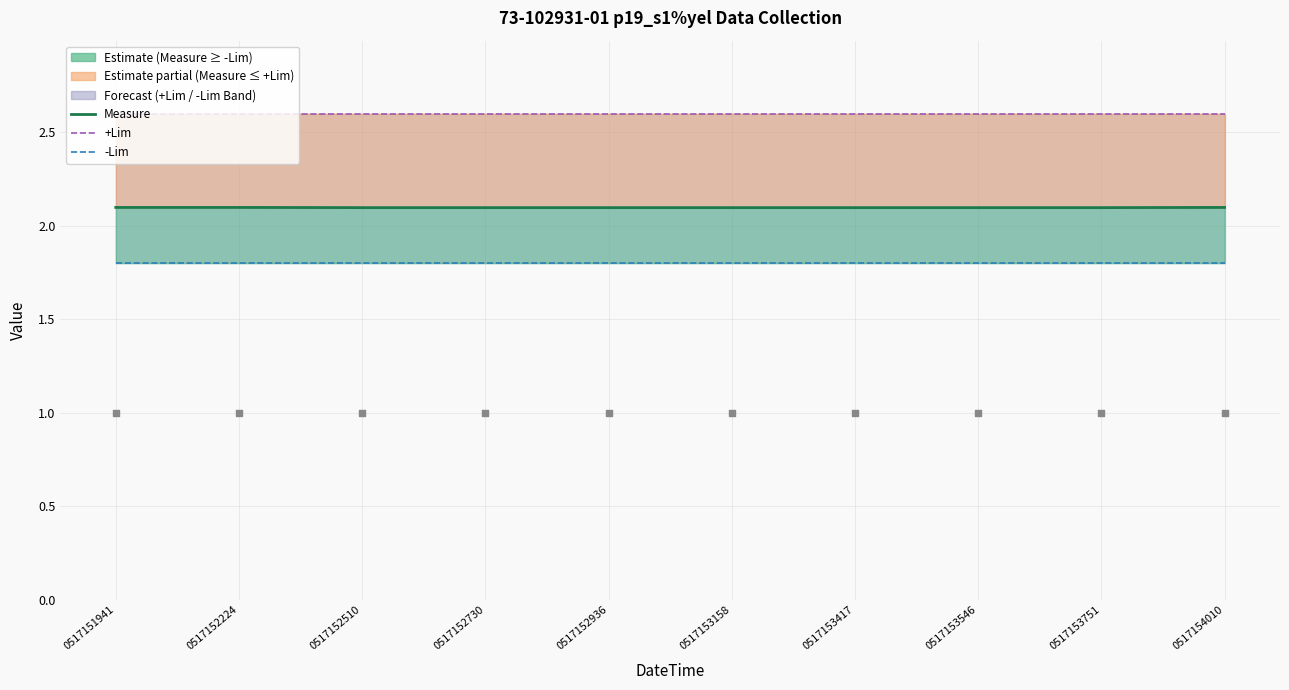

Which series has the largest total across all categories?

+Lim